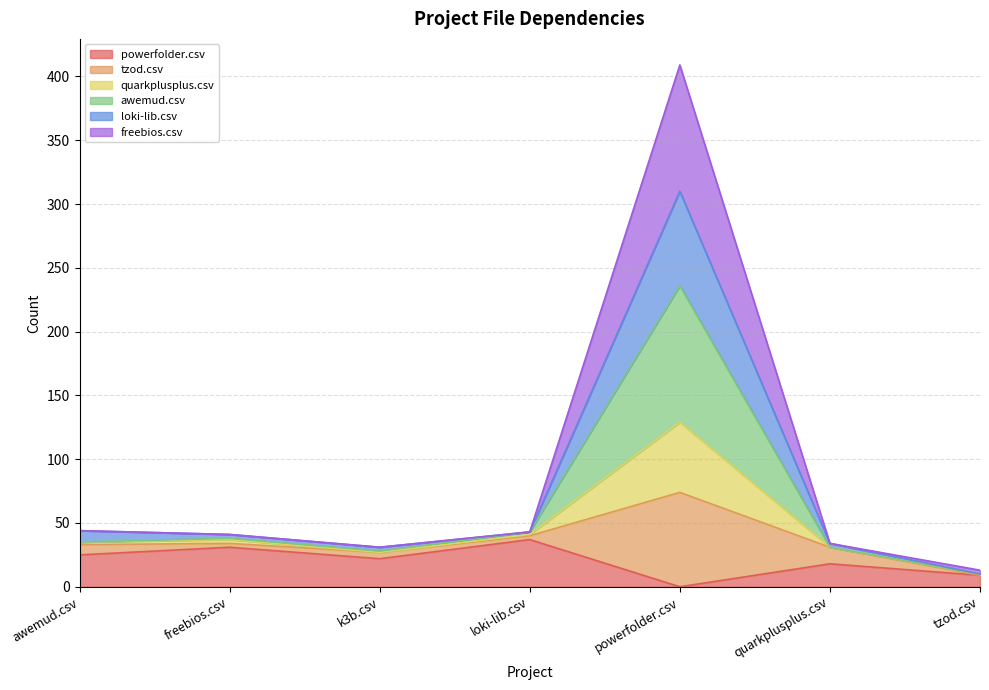

Which category has the lowest value in the awemud.csv series?

tzod.csv